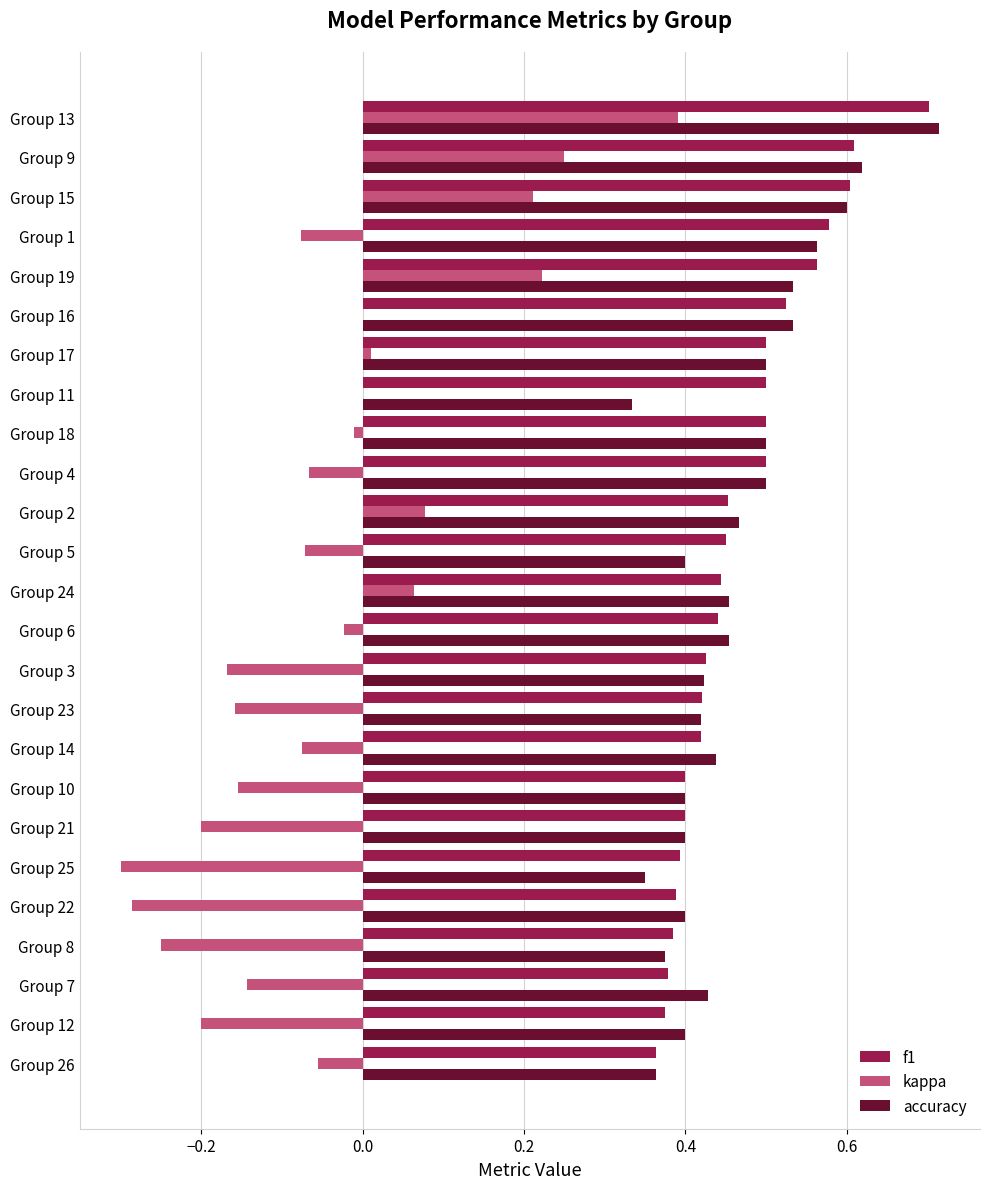

Is it true that accuracy equals 0.7 at Group 17?

False